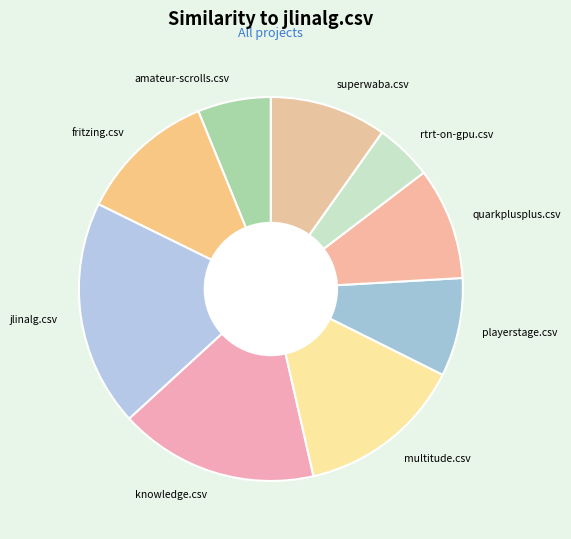

True or false: knowledge.csv accounts for 4% of the total.

False